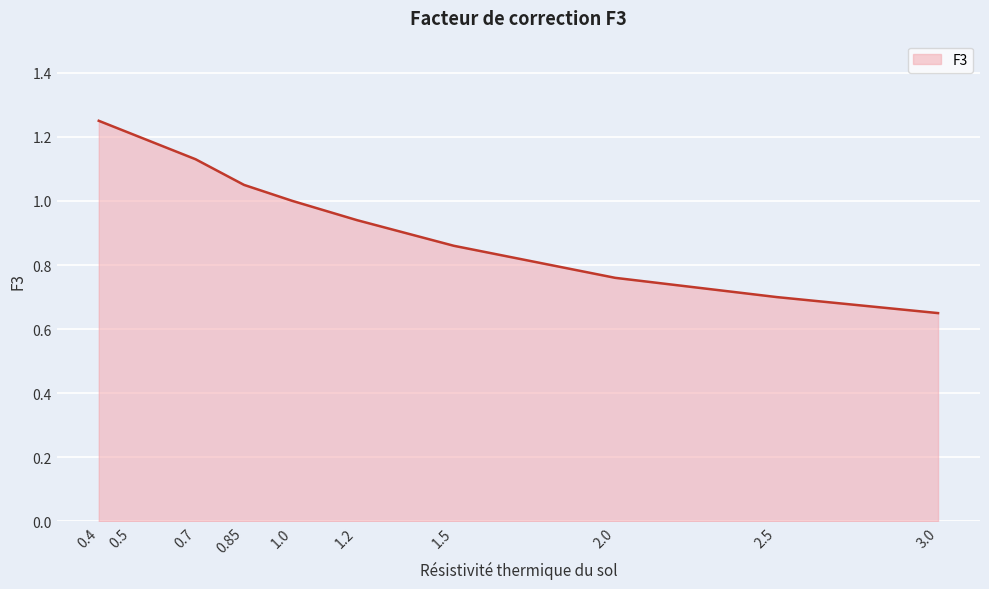

What position from the right is 1.5?

4